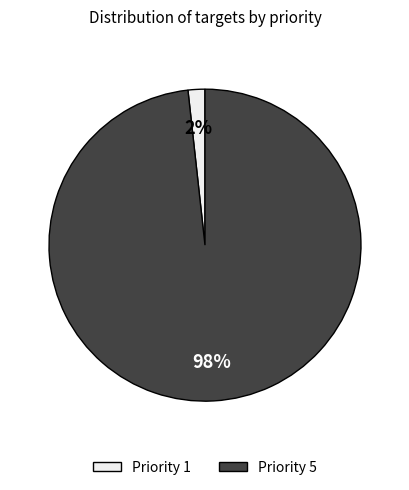

What is the majority slice?

Priority 5